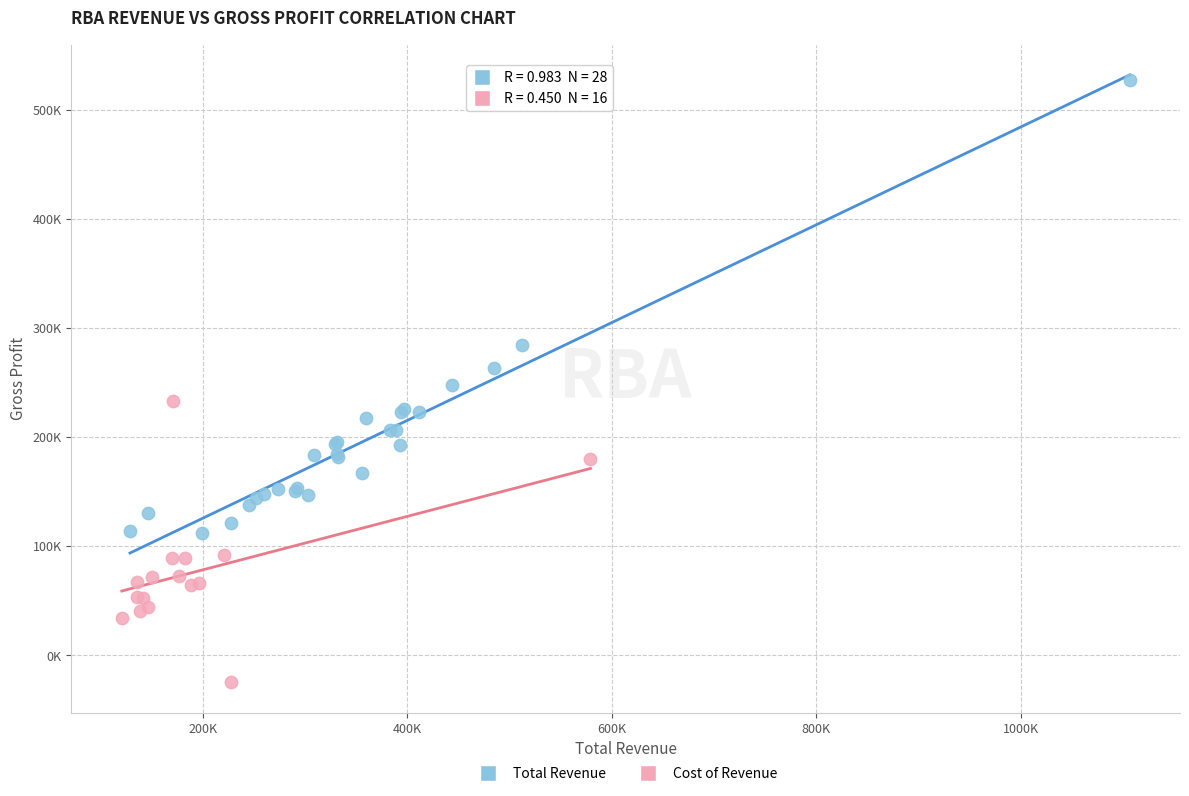

What are all the series names shown in the legend?

Total Revenue, Cost of Revenue